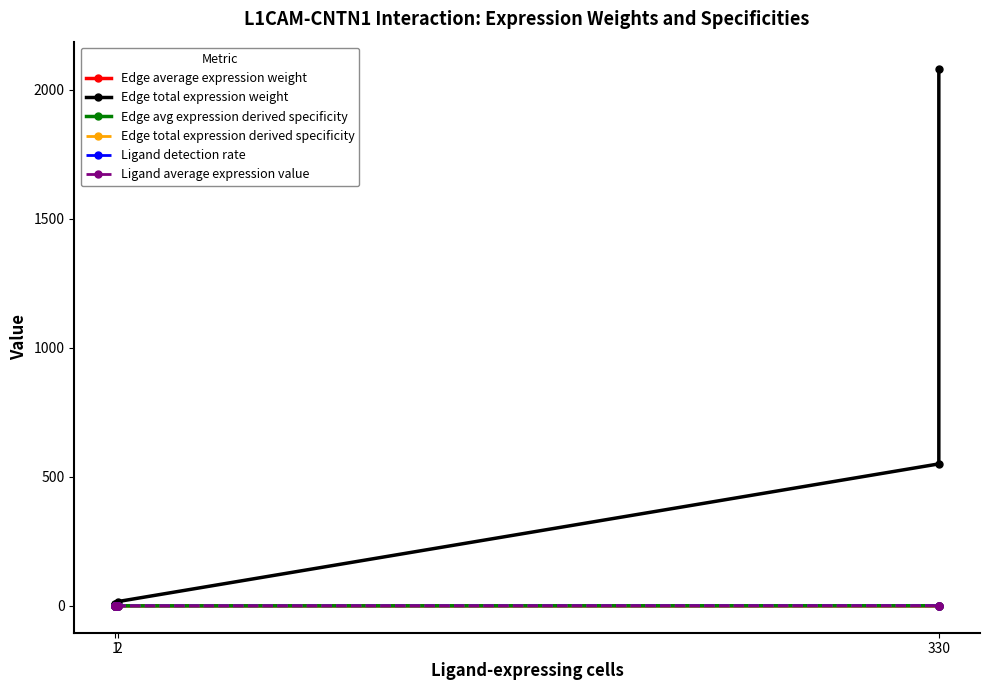

True or false: Edge avg expression derived specificity and Ligand average expression value intersect in this chart.

False